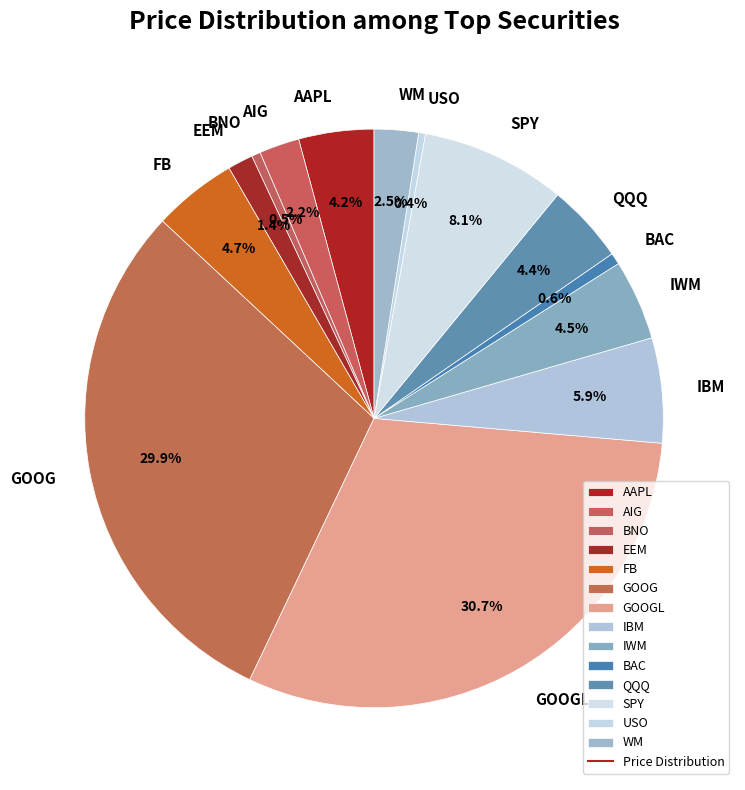

What percentage is the BAC slice, to the nearest percent?

1%